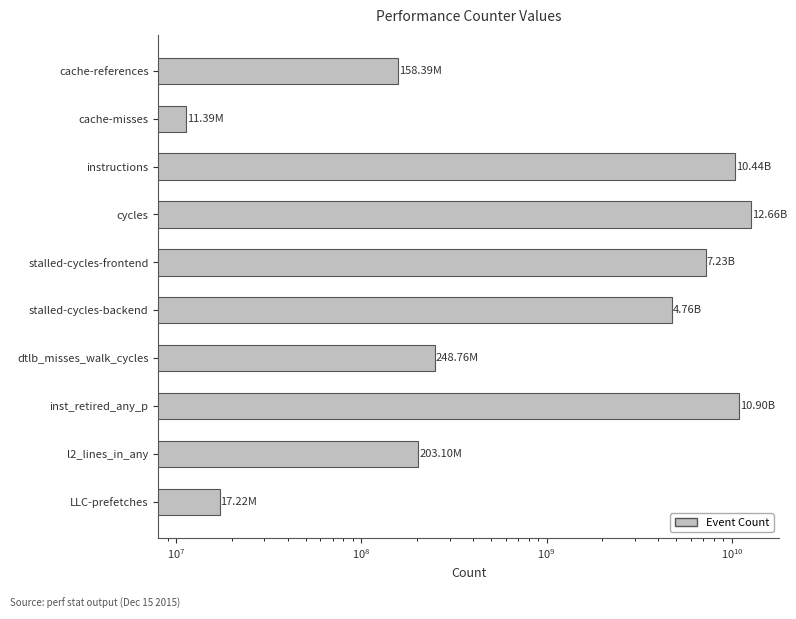

What is the sum of all values?

46627084485